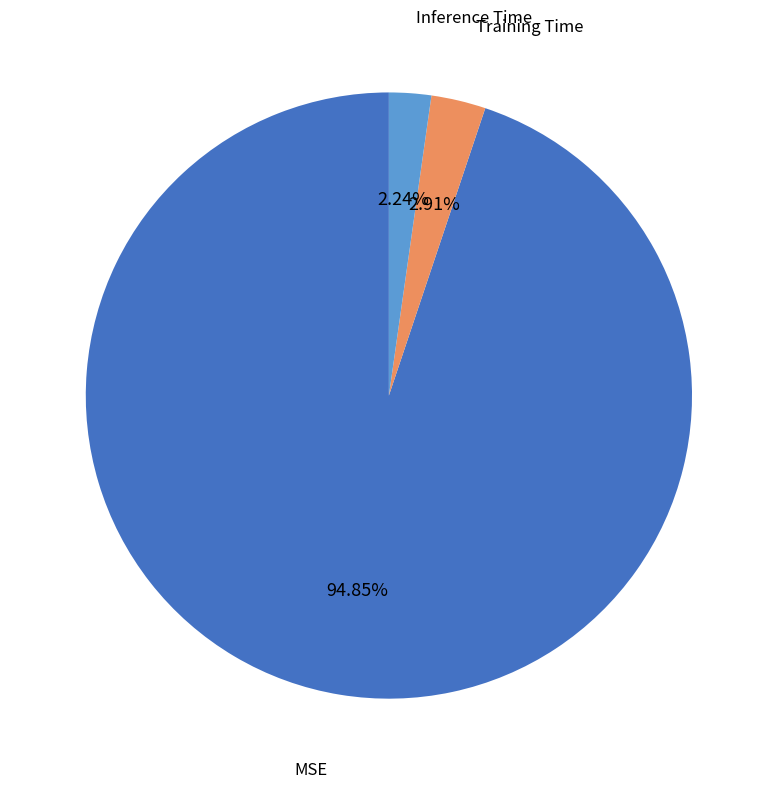

Is the sum of Training Time and MSE greater than half?

Yes